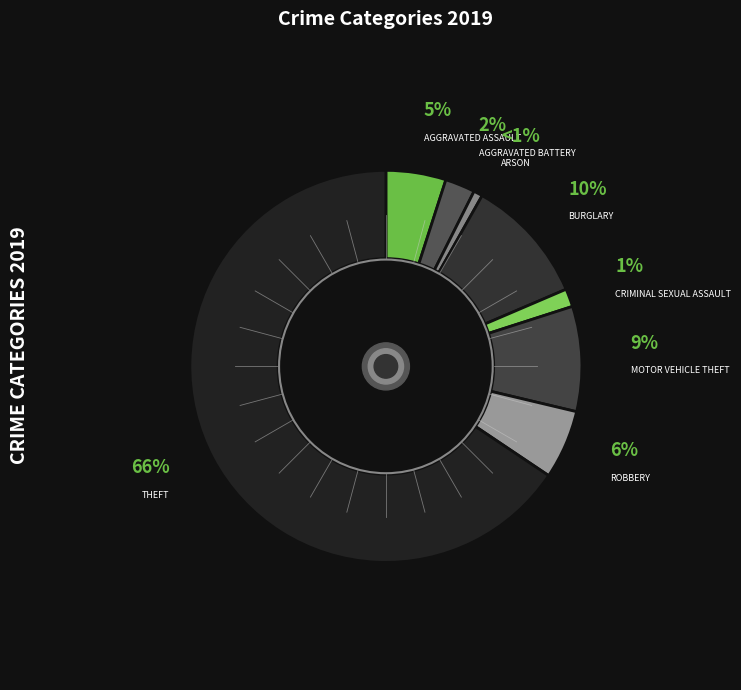

What is the largest slice in the pie chart?

Theft